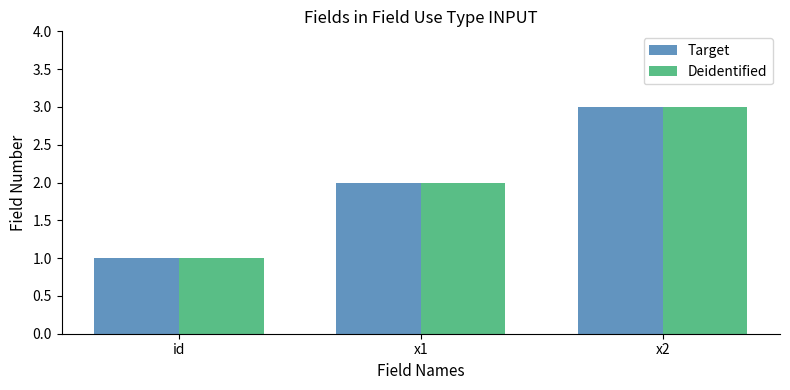

What is the approximate value of Deidentified at x1?

2